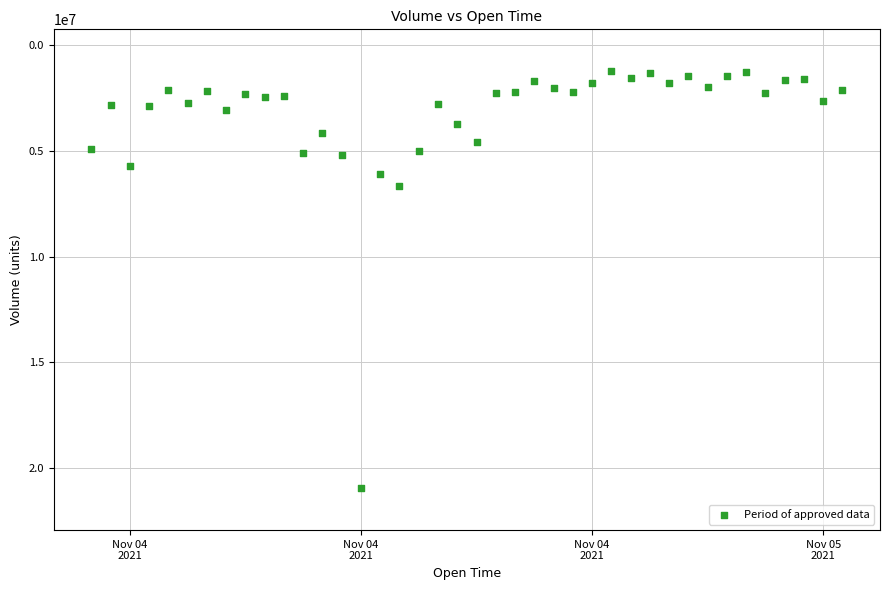

What Y value in the scatter plot is closest to 11094508?

6668386.7